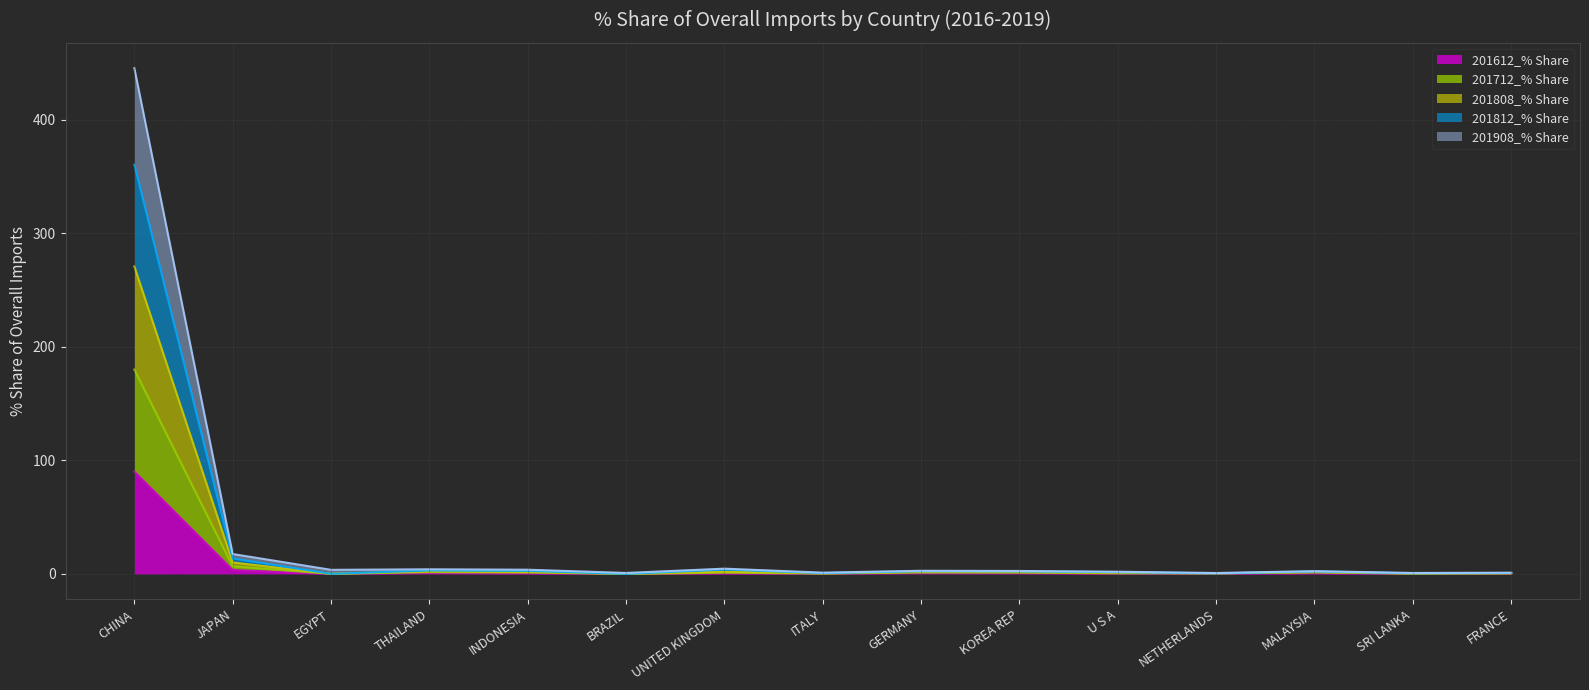

At which label does 201812_% Share reach its peak?

CHINA